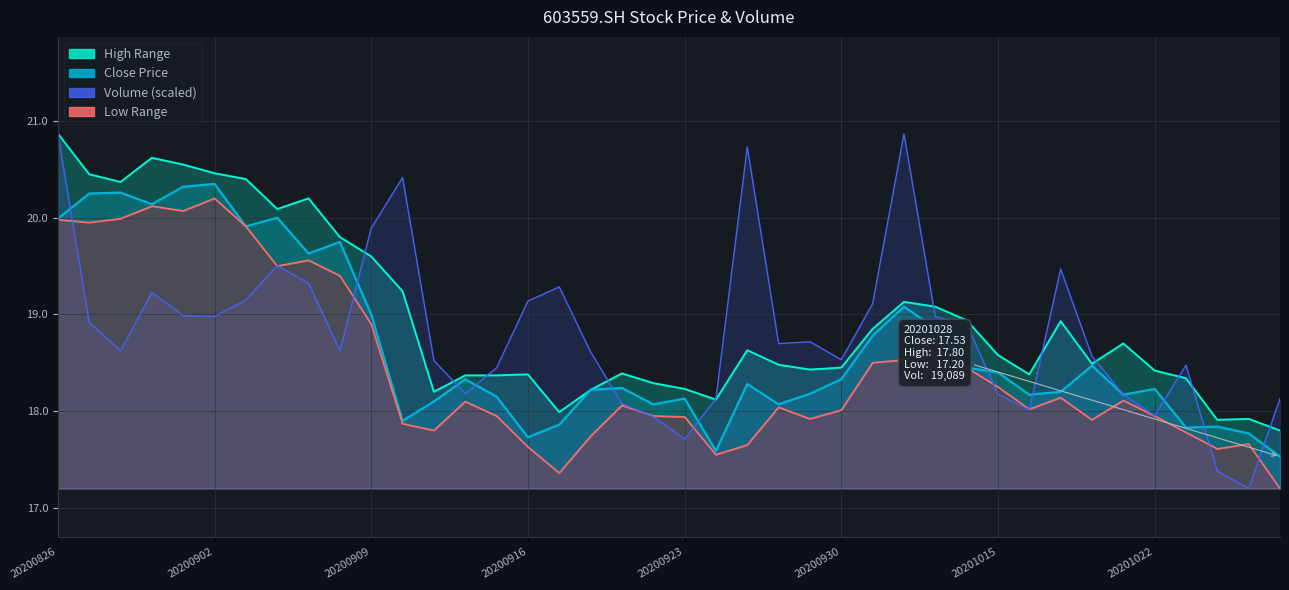

Rank the series by their average value, from highest to lowest.

high, vol, close, low